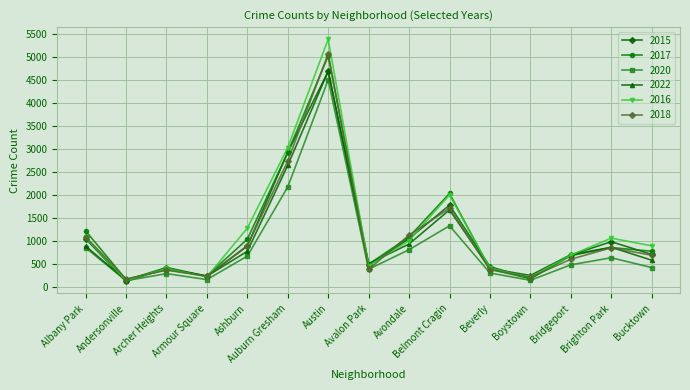

The 2016 series shows 623 at Belmont Cragin. True or false?

False